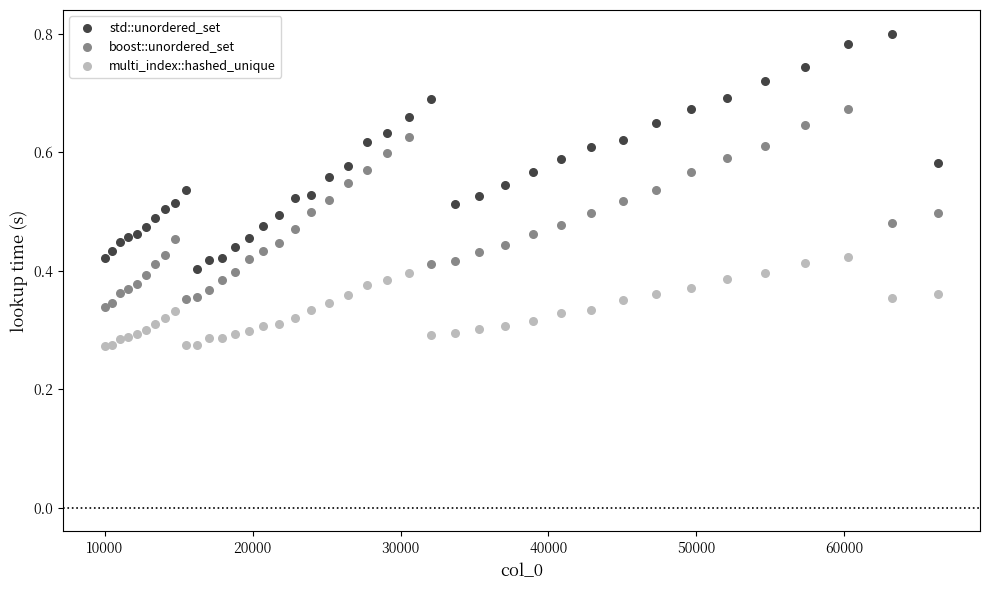

Which series reaches the minimum Y coordinate?

multi_index::hashed_unique